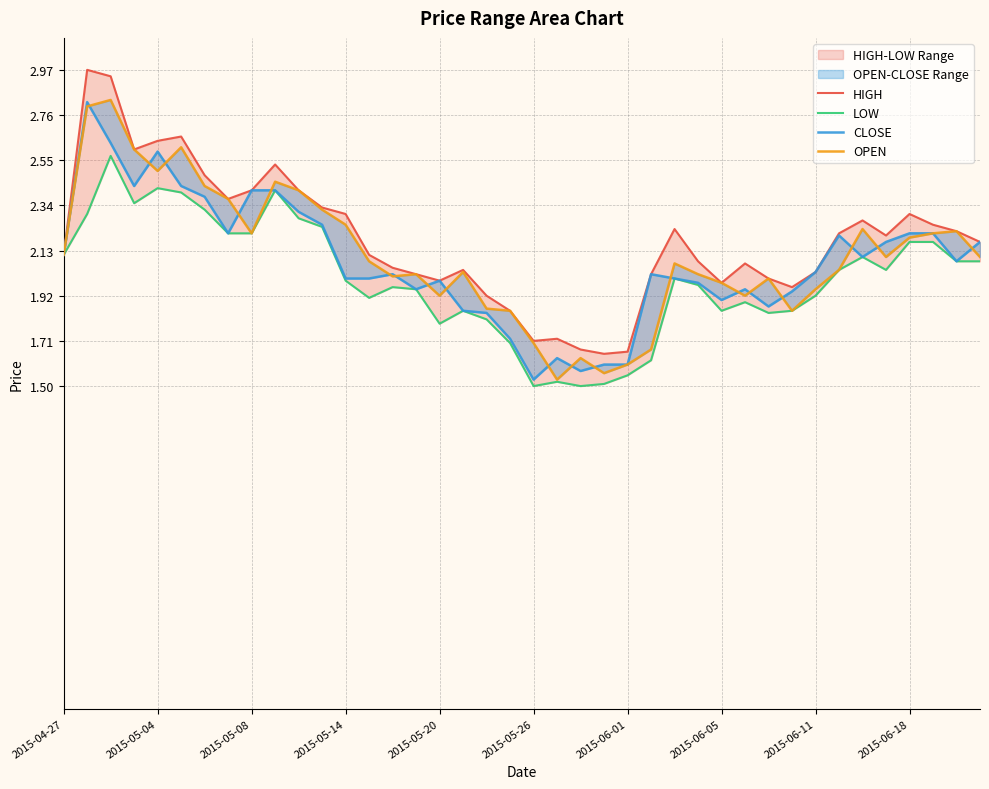

Is this an area chart (filled region under the line)?

No